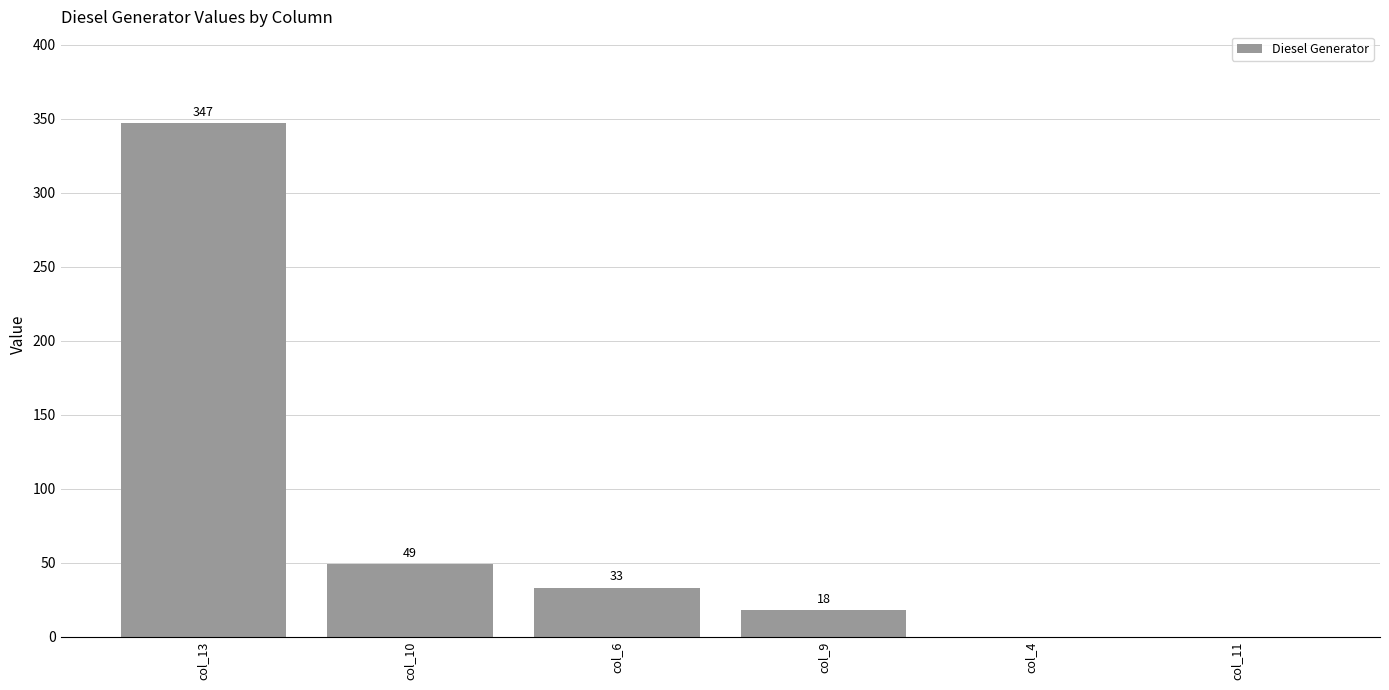

What is the change in value from col_13 to col_9?

-329